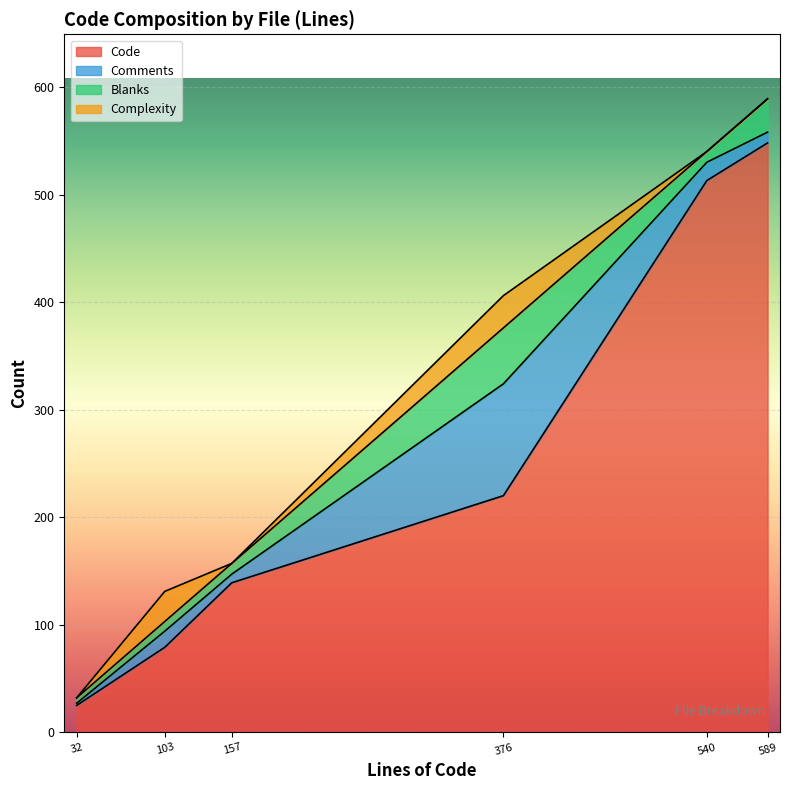

Which series has the largest range (max minus min)?

Code